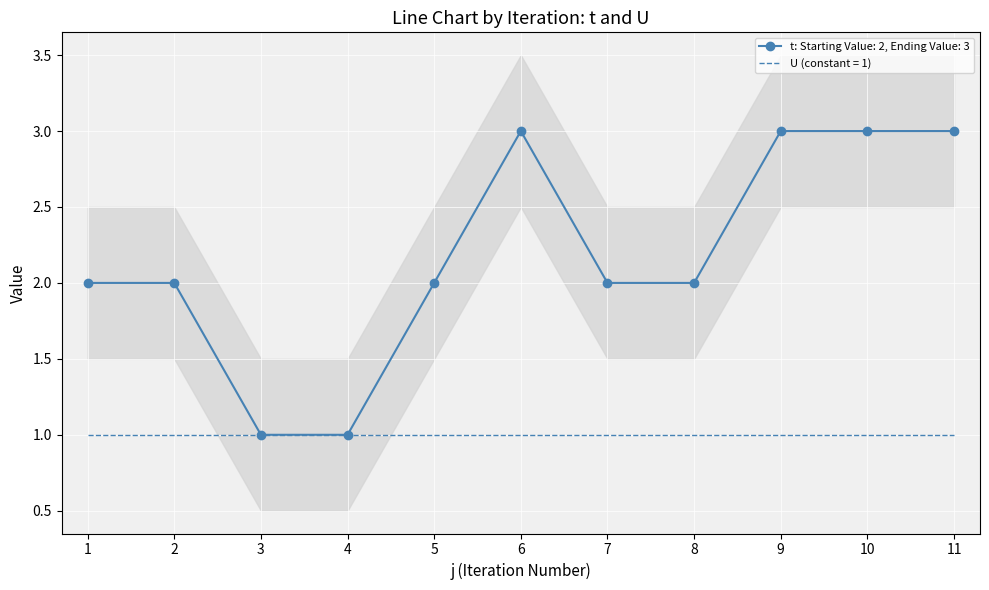

What is the difference between the maximum and minimum values?

2